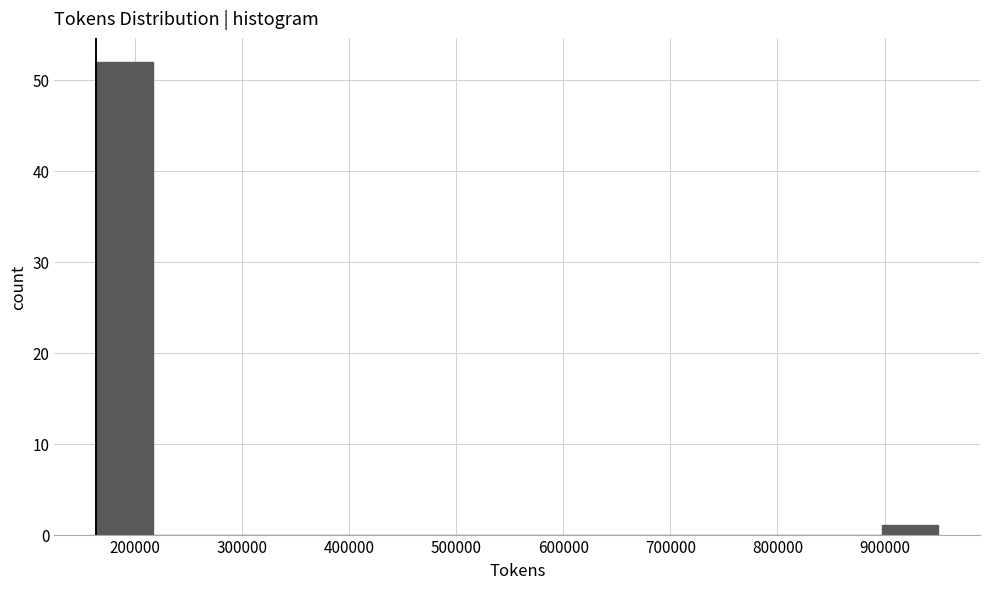

Over which range of the x-axis is the bar tallest?

160000 to 220000